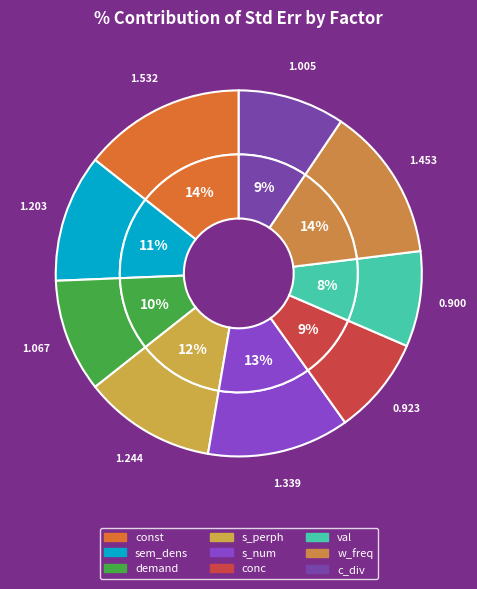

True or false: w_freq accounts for 6% of the total.

False